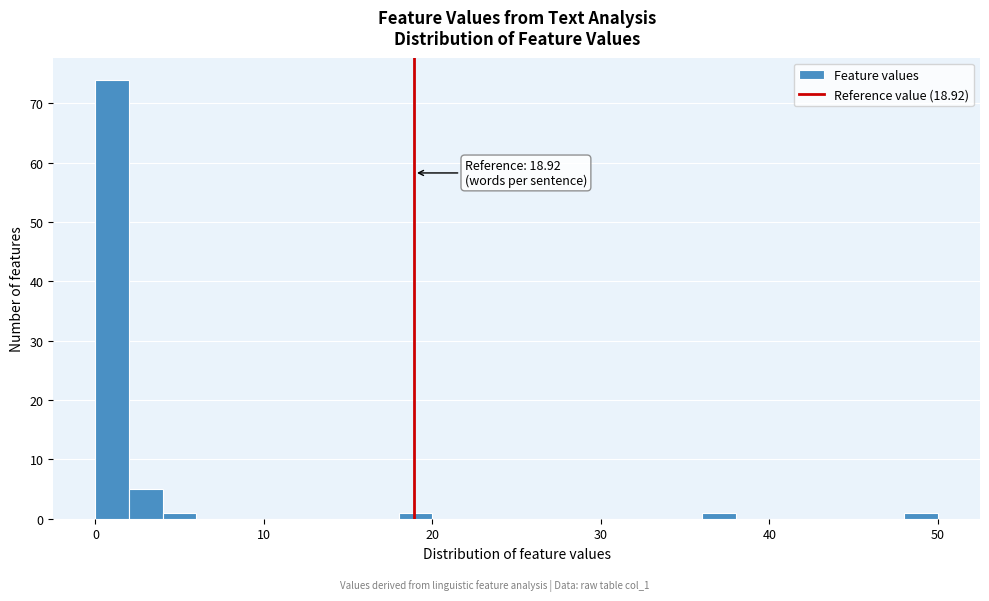

Around what value on the x-axis is the tallest bar? Give the approximate position of its centre, as read against the axis.

1